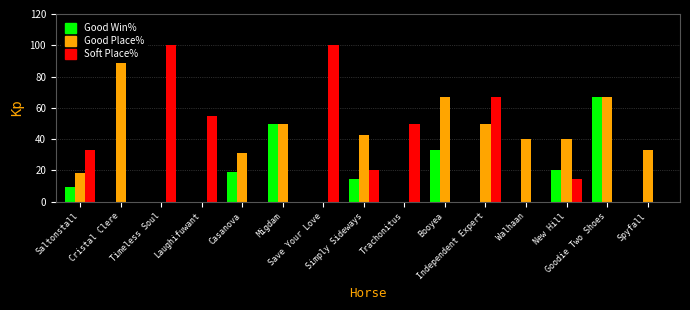

Rank the series by their average value, from lowest to highest.

Good Win%, Soft Place%, Good Place%